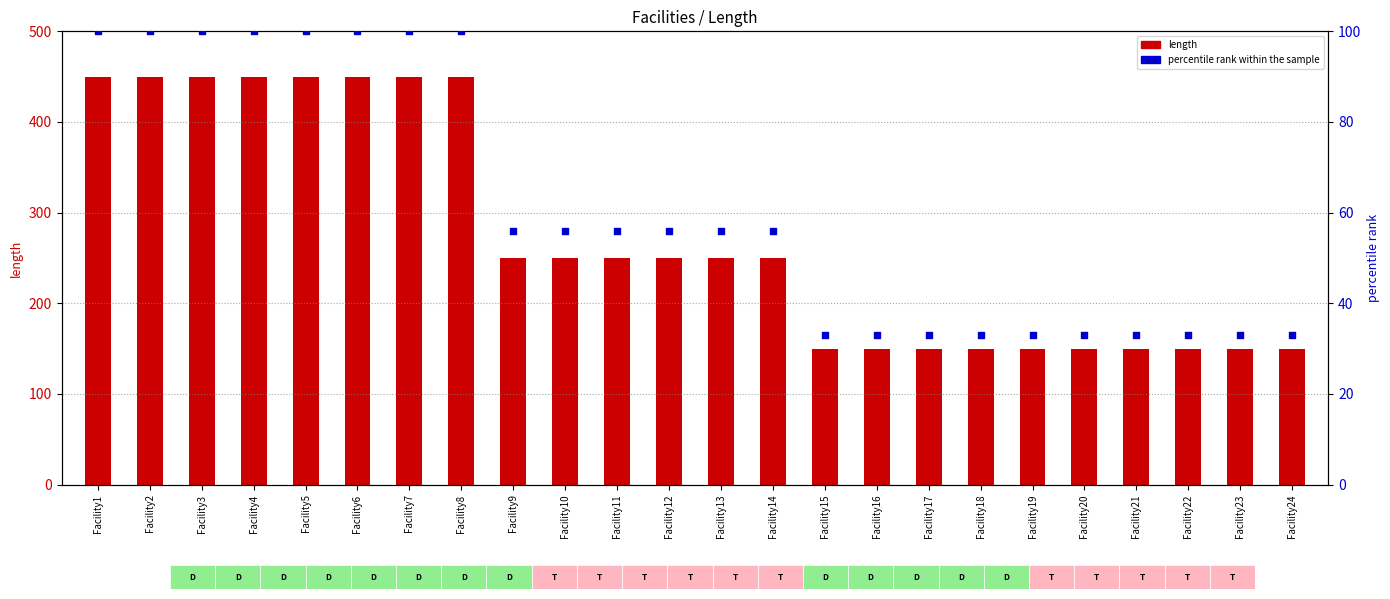

What is the total value across all series at Facility5?

550